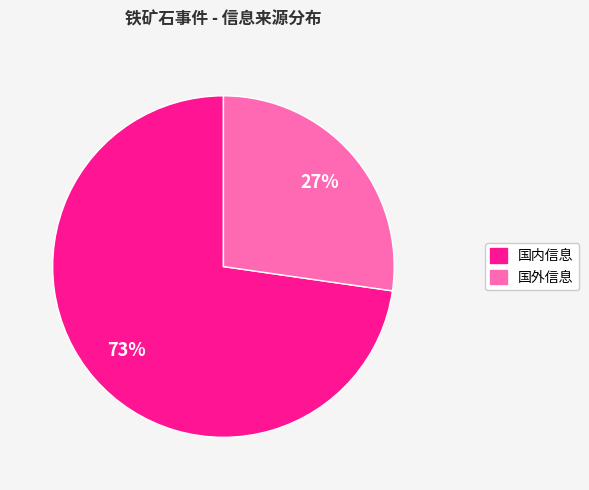

Does any single category account for the majority?

Yes